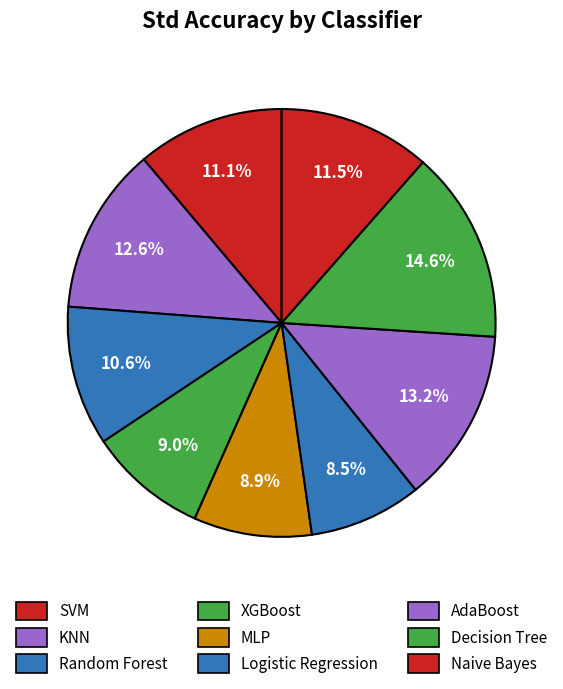

How many slices are in this pie chart?

9